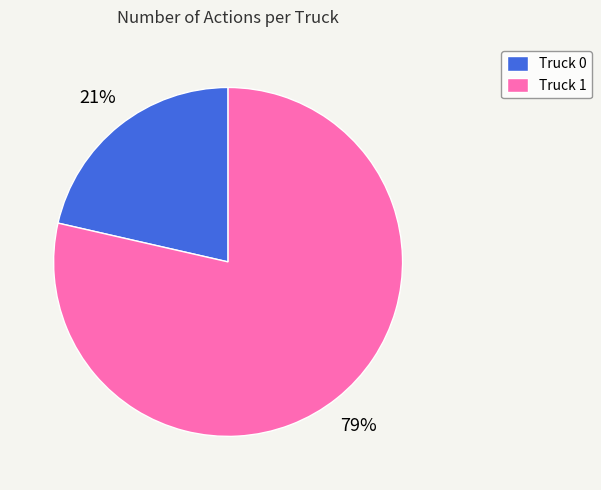

What percentage is the Truck 1 slice, to the nearest percent?

79%